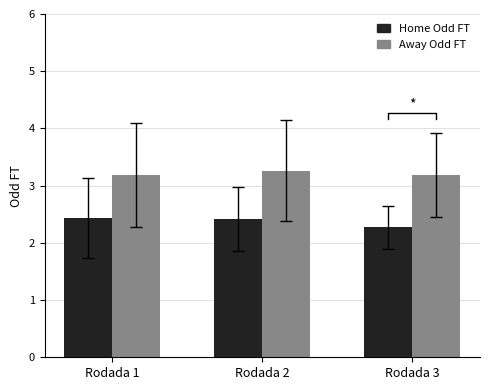

Reading left to right, extract all data points from this chart.

Home Odd FT: Rodada 1=2.4	Rodada 2=2.4	Rodada 3=2.3
Away Odd FT: Rodada 1=3.2	Rodada 2=3.3	Rodada 3=3.2